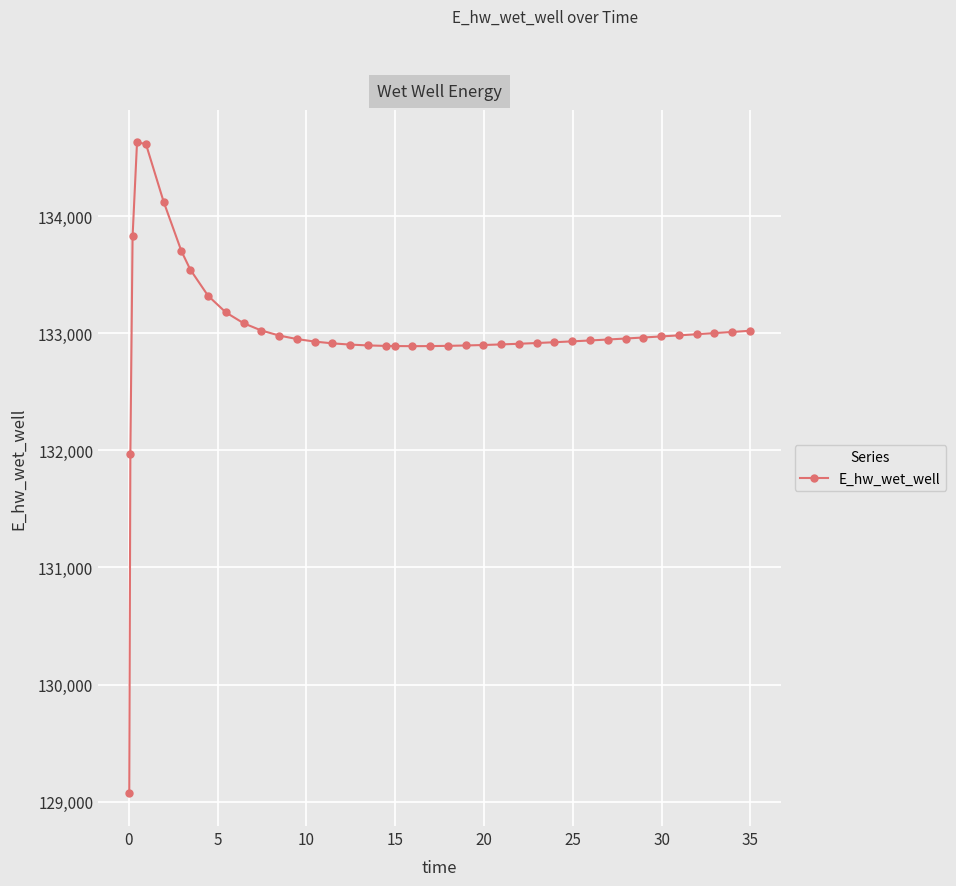

True or false: the data has more than 0 interior local peaks.

True